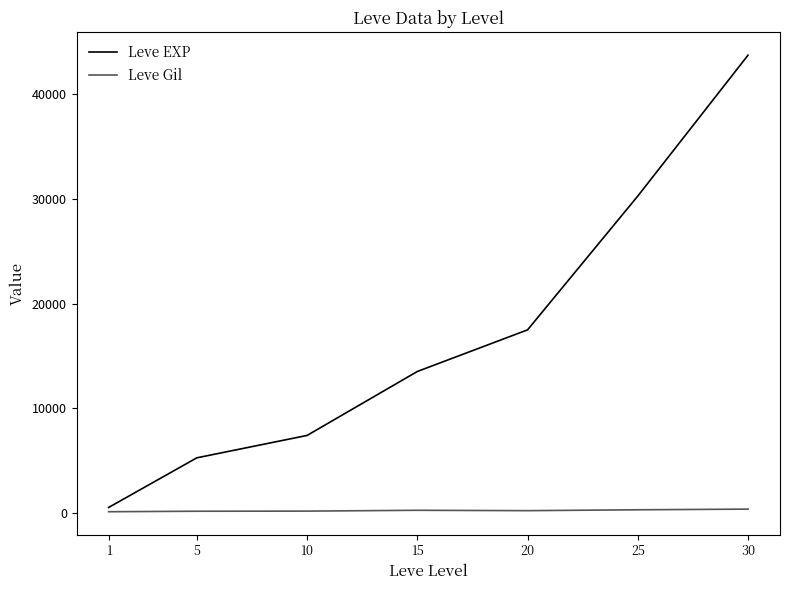

At 5, list the series in order from smallest to largest.

Leve Gil, Leve EXP